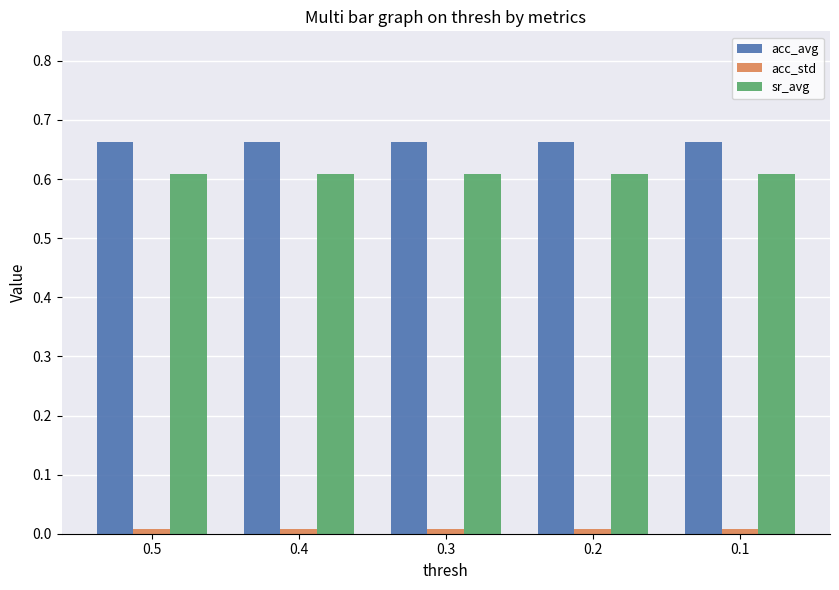

What is the highest value of the sr_avg series?

0.6